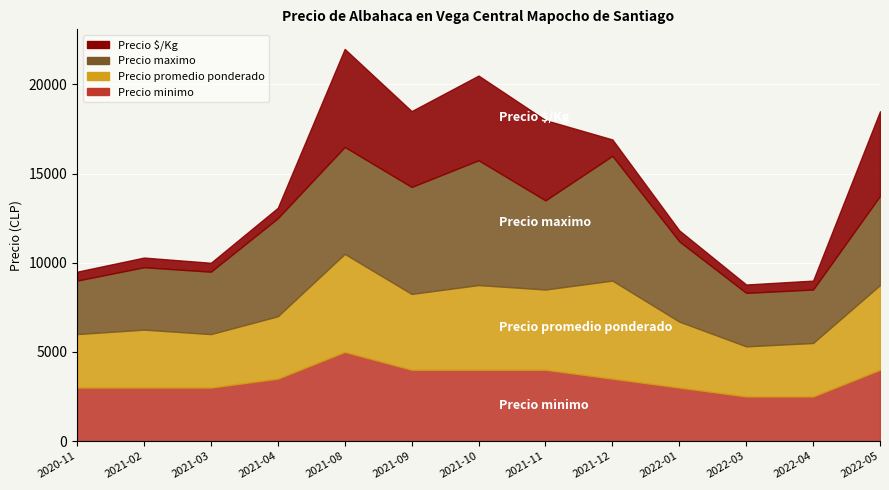

What is the difference between the maximum and second lowest values in the Precio $/Kg series?

4997